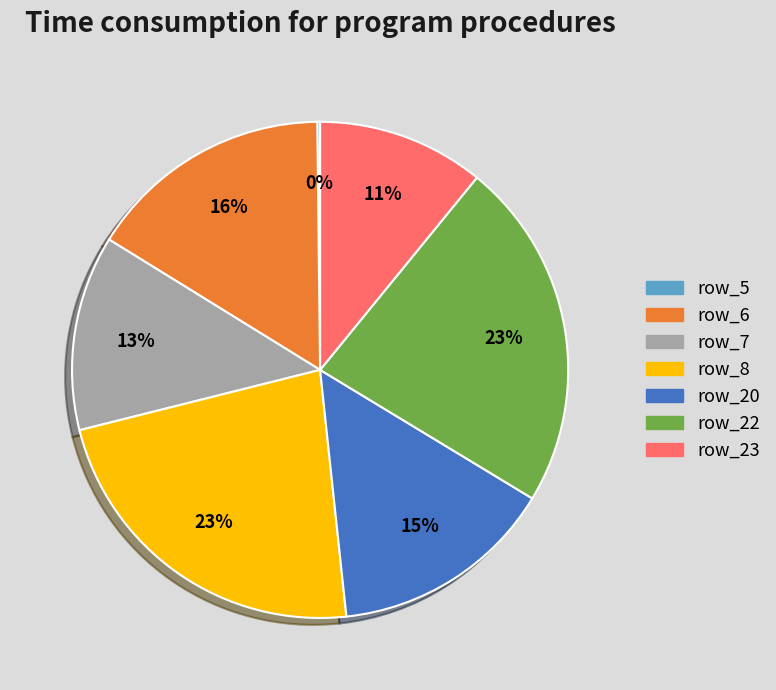

Does row_8 account for over 50% of the chart?

No